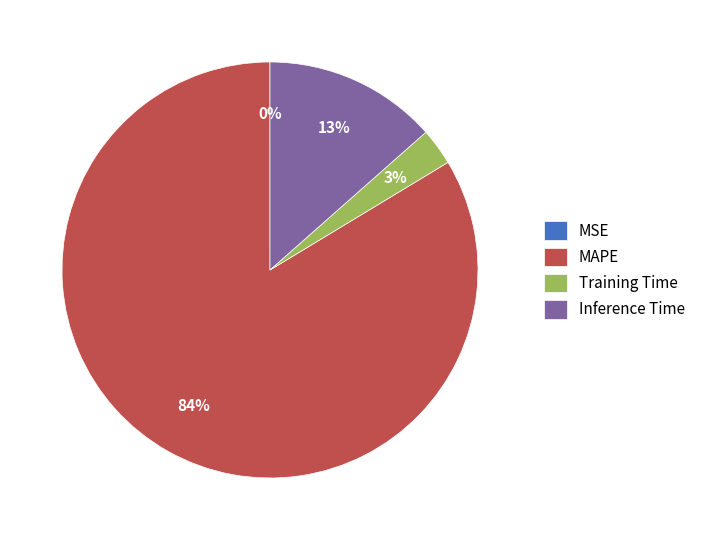

Which category has the biggest portion of the pie?

MAPE